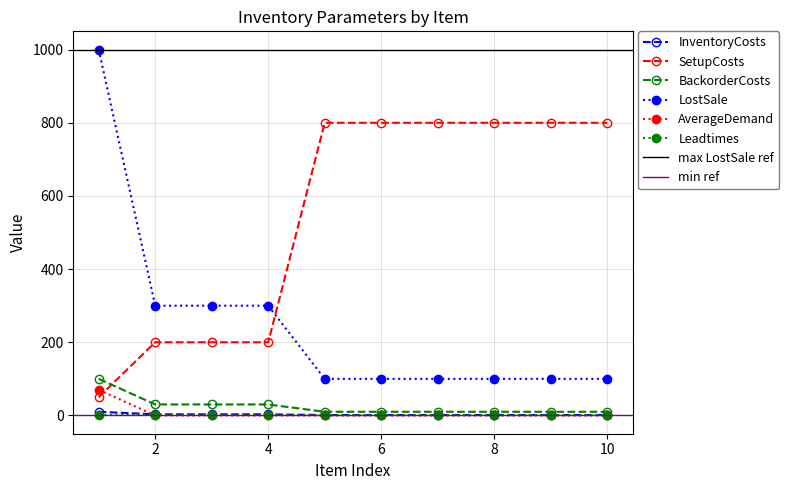

How many data points in BackorderCosts are above 10?

4